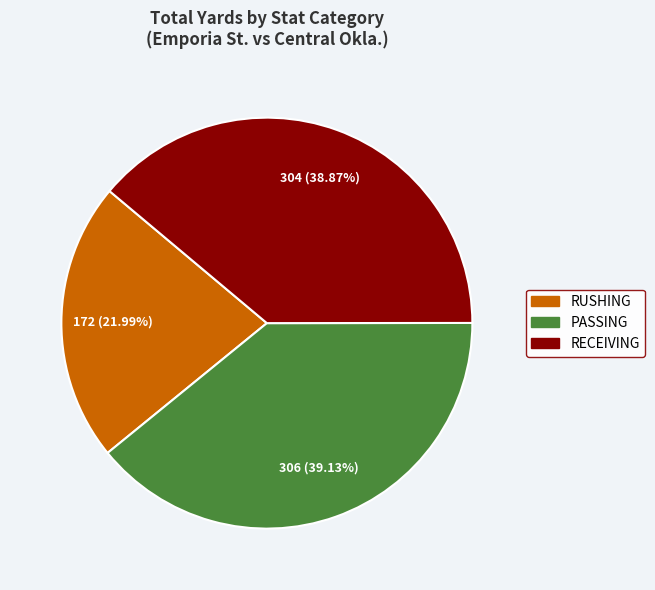

How many segments does this pie chart have?

3